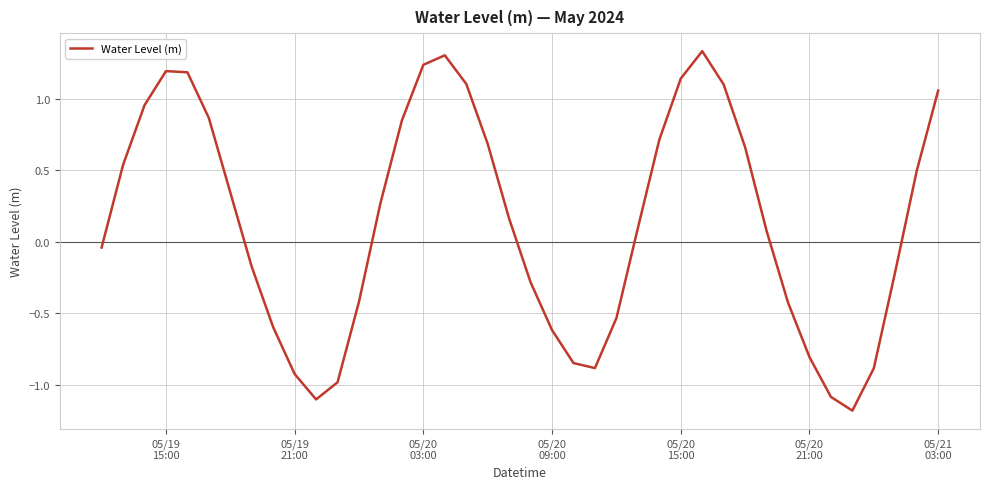

True or false: the data has more than 2 interior local peaks.

True